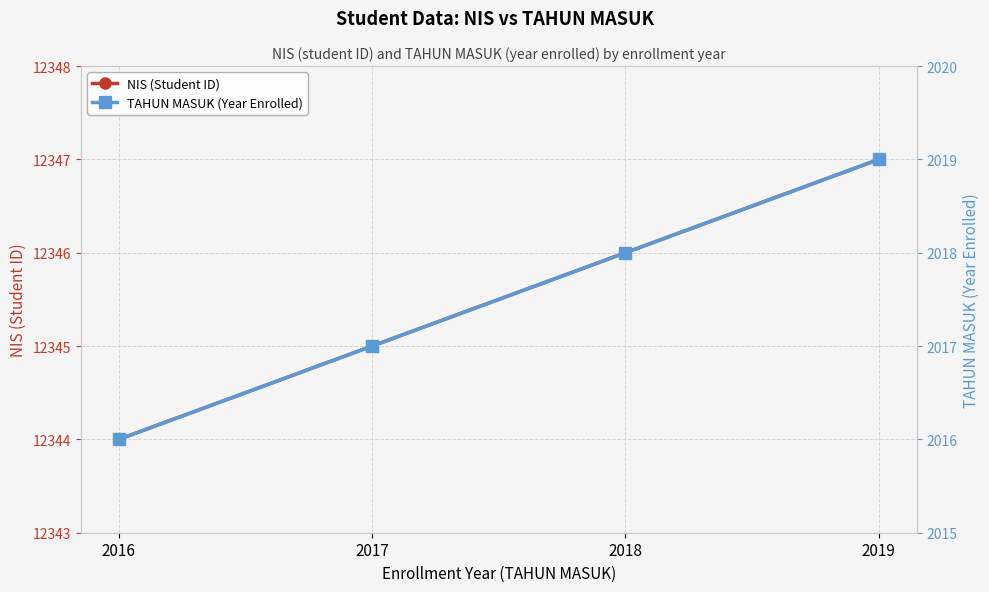

Rank the categories by NIS (Student ID) value from highest to lowest.

2019, 2018, 2017, 2016